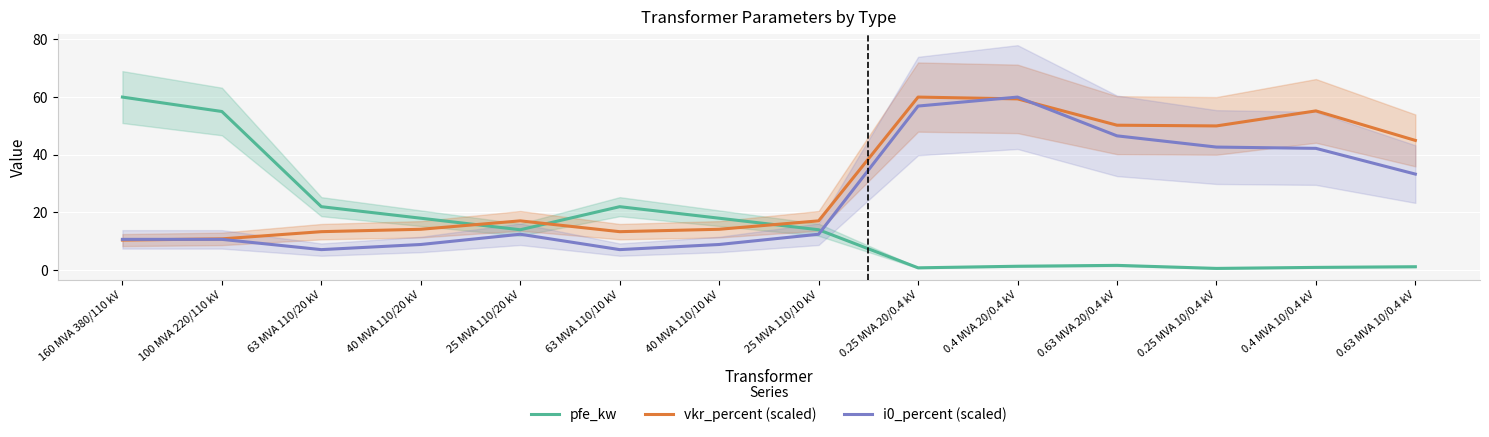

At which label does pfe_kw first exceed 14?

160 MVA 380/110 kV